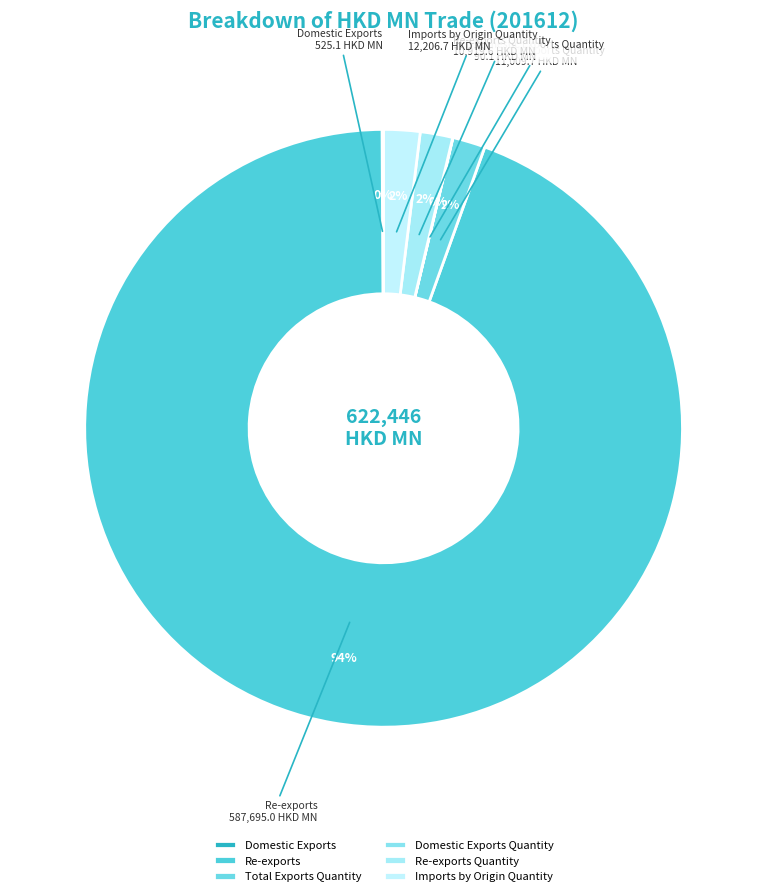

True or false: Re-exports accounts for 94% of the total.

True